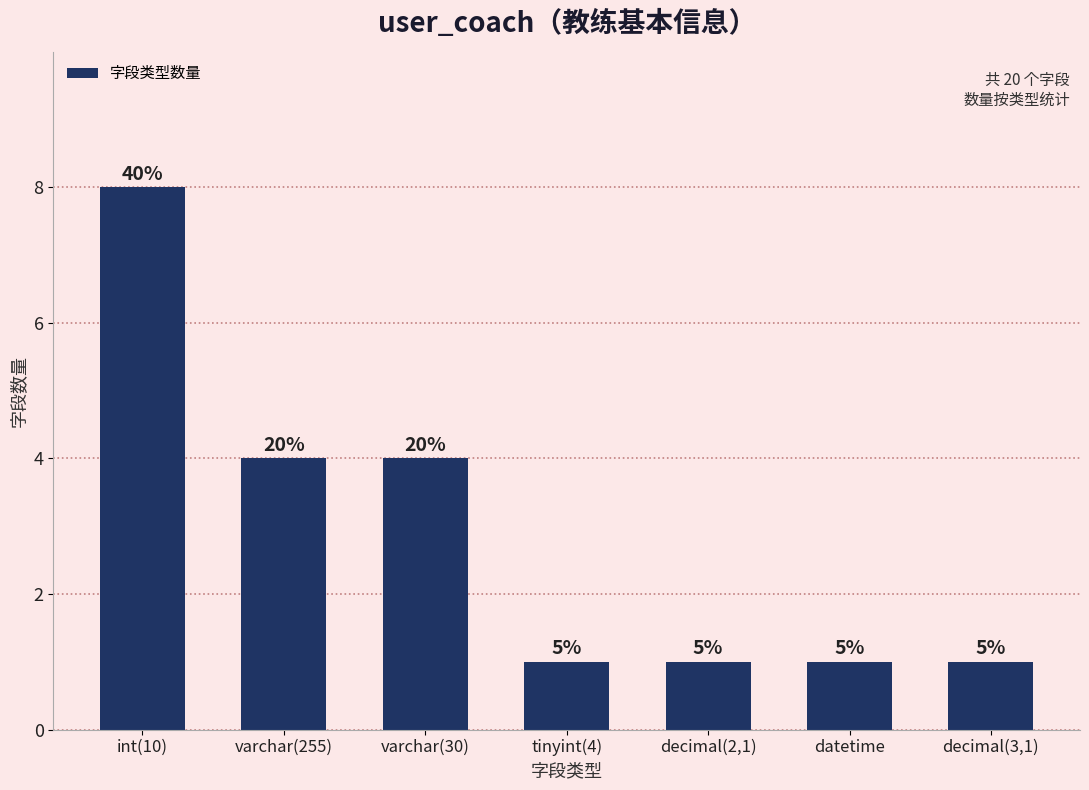

How many bars are there in total?

7